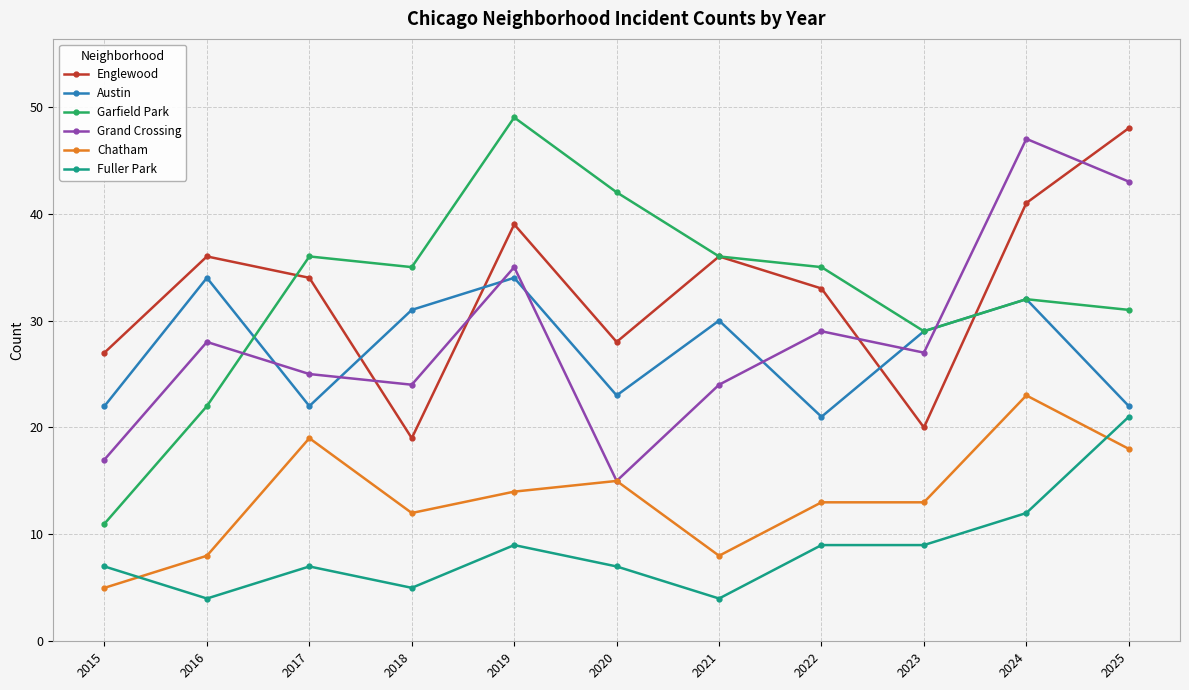

Reading left to right, what are all the values shown in this chart?

Englewood: 27	36	34	19	39	28	36	33	20	41	48
Austin: 22	34	22	31	34	23	30	21	29	32	22
Garfield Park: 11	22	36	35	49	42	36	35	29	32	31
Grand Crossing: 17	28	25	24	35	15	24	29	27	47	43
Chatham: 5	8	19	12	14	15	8	13	13	23	18
Fuller Park: 7	4	7	5	9	7	4	9	9	12	21